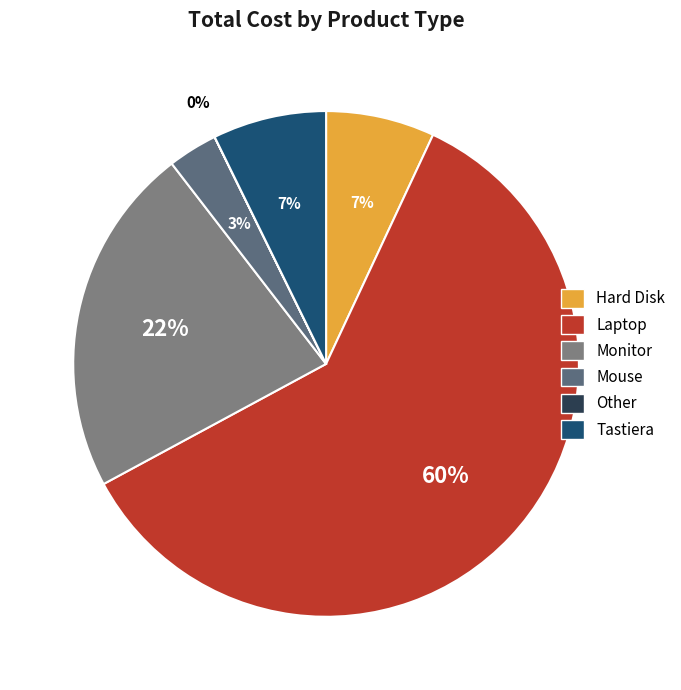

To the nearest percent, what is the difference between the largest and smallest slice percentages?

60%